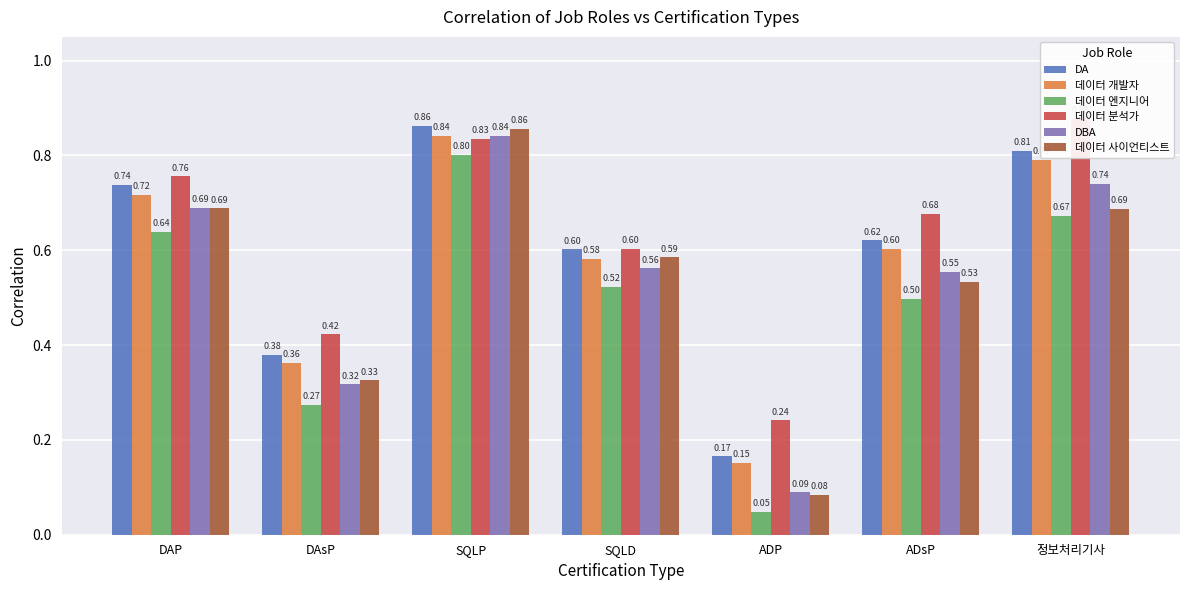

What are all the series names shown in the legend?

DA, 데이터 개발자, 데이터 엔지니어, 데이터 분석가, DBA, 데이터 사이언티스트